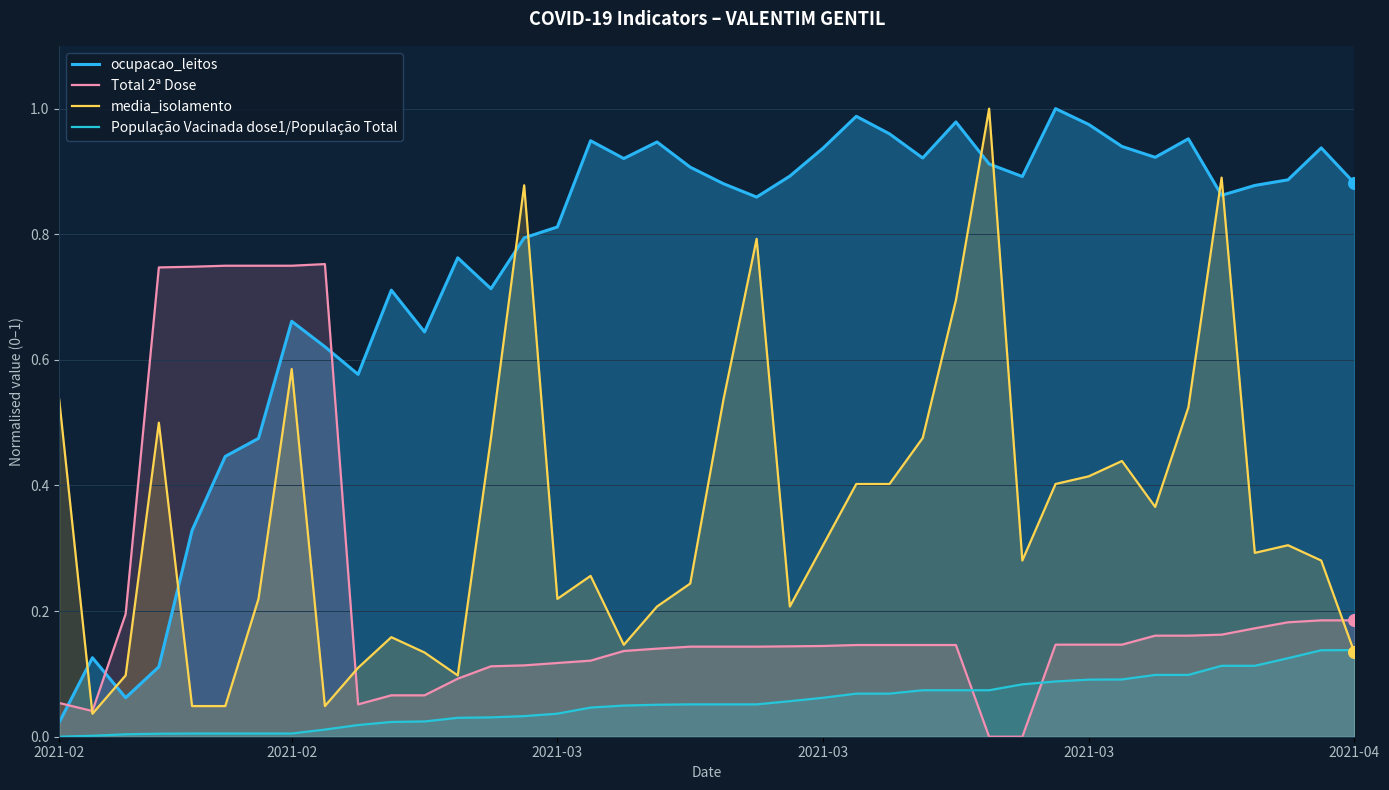

What is the total value across all series at 2021-04?

1.3